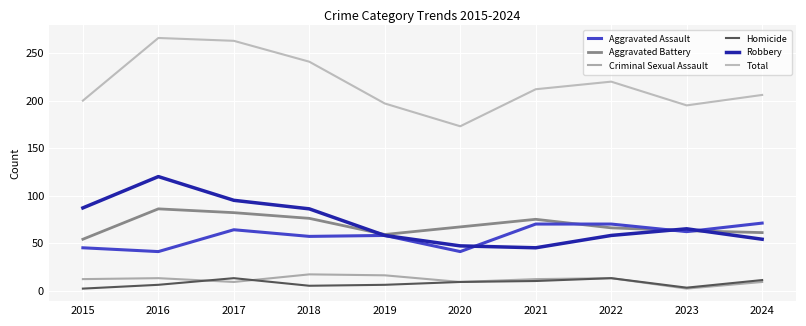

Where is the first local minimum for Aggravated Assault?

2016